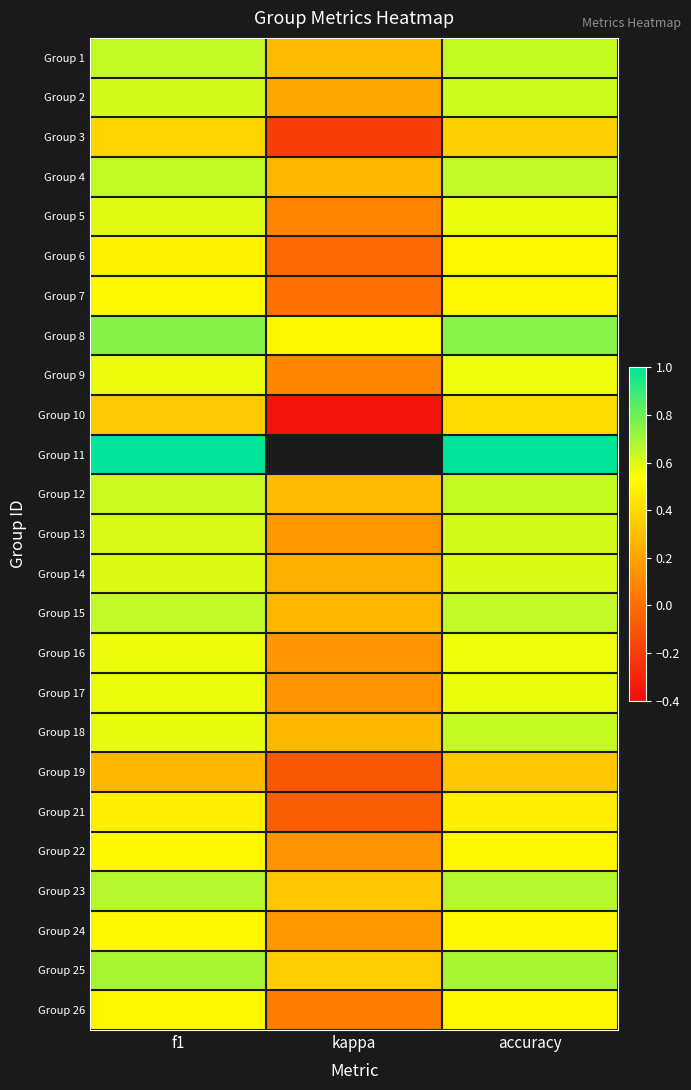

The Group 16 series shows 0.2 at f1. True or false?

False